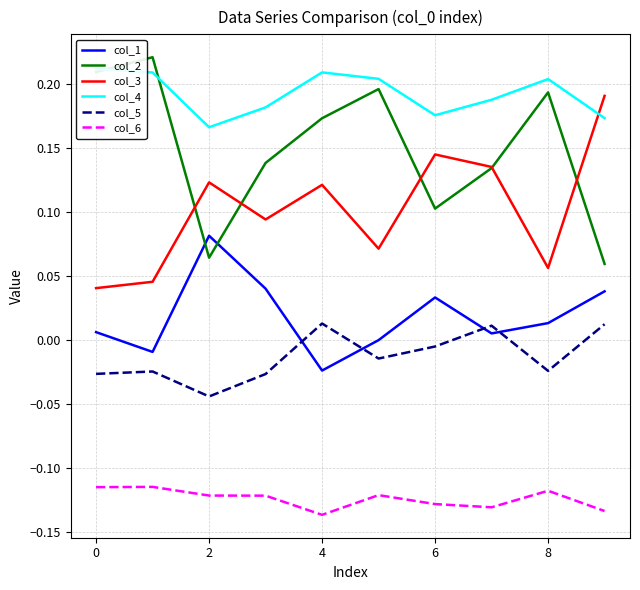

Which category has the lowest value in the col_4 series?

2